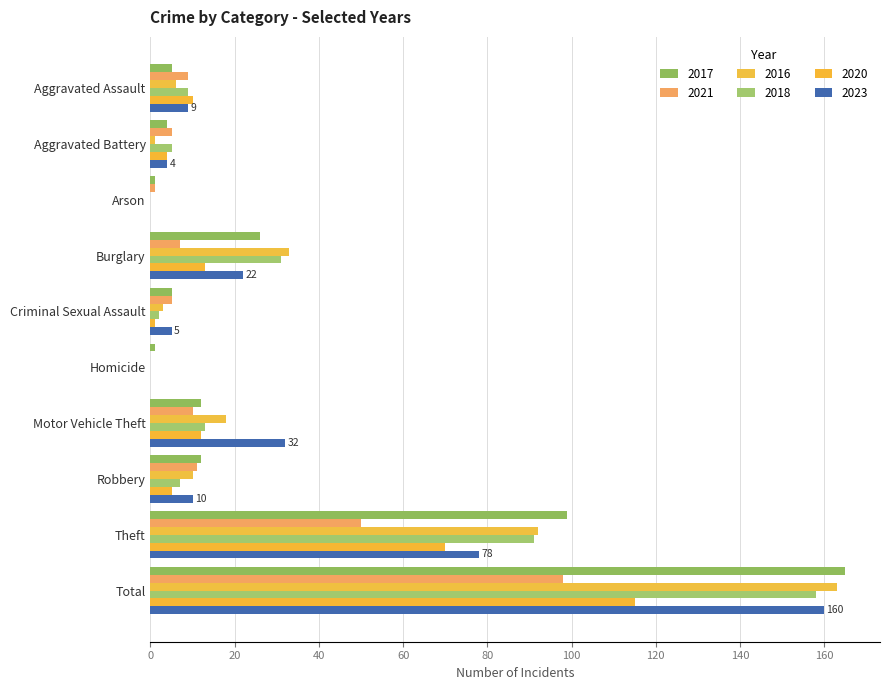

Which series has the largest total across all categories?

2017